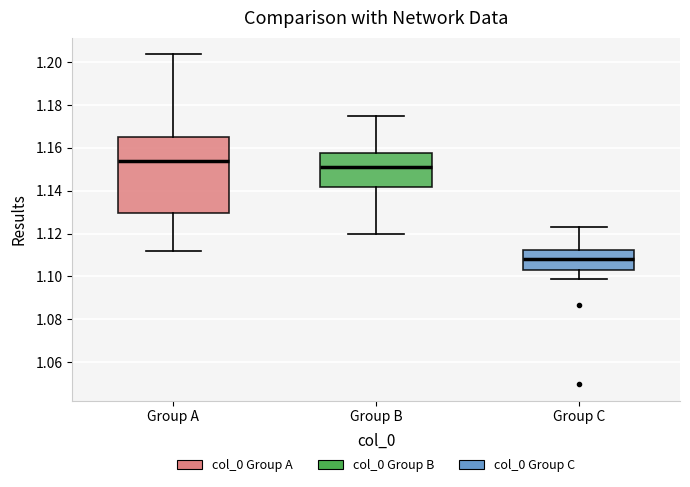

Reading left to right, transcribe this box plot: for each box, give where its median line is, the range the box spans, and where its two whiskers end, as read against the y-axis. The values are not printed on the chart, so give them approximately, as read against the axis.

Group A: median 1.154, box 1.130 to 1.164, whiskers 1.112 to 1.204
Group B: median 1.152, box 1.142 to 1.158, whiskers 1.120 to 1.174
Group C: median 1.108, box 1.102 to 1.112, whiskers 1.098 to 1.124